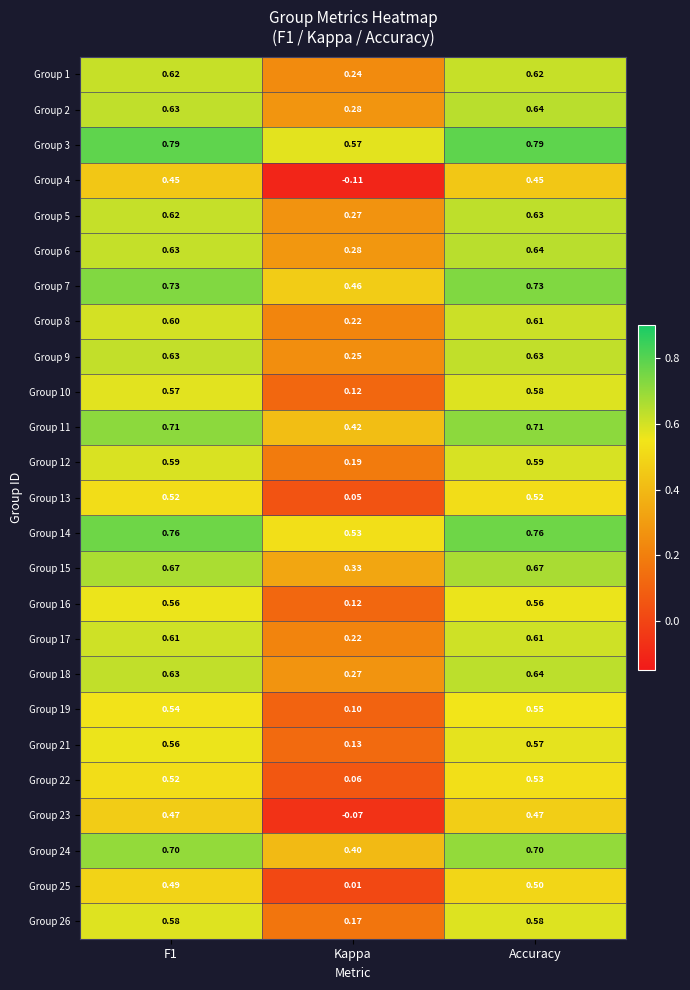

At which label does Group 2 reach its peak?

Accuracy